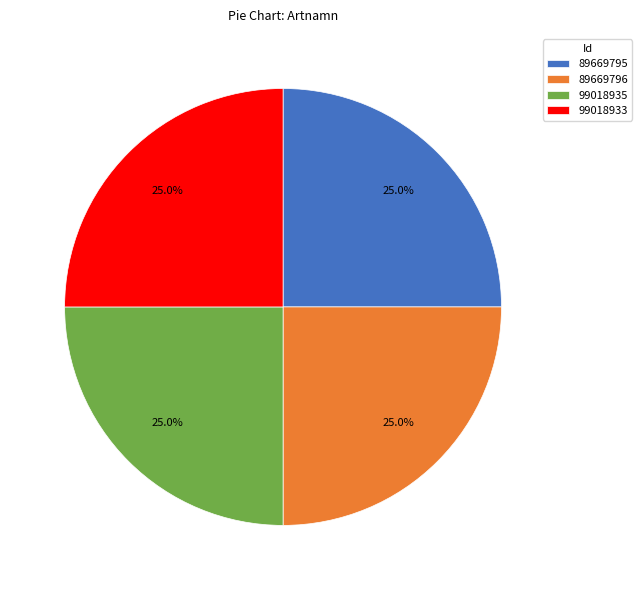

What percentage do 89669796 and 89669795 together represent?

50.0%